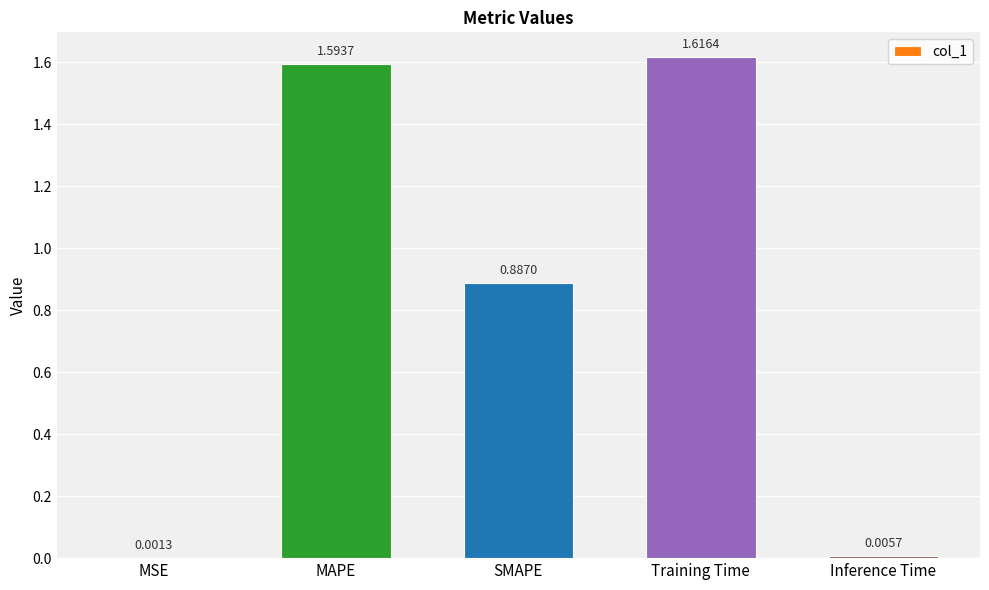

Which category has the highest value across all series?

Training Time